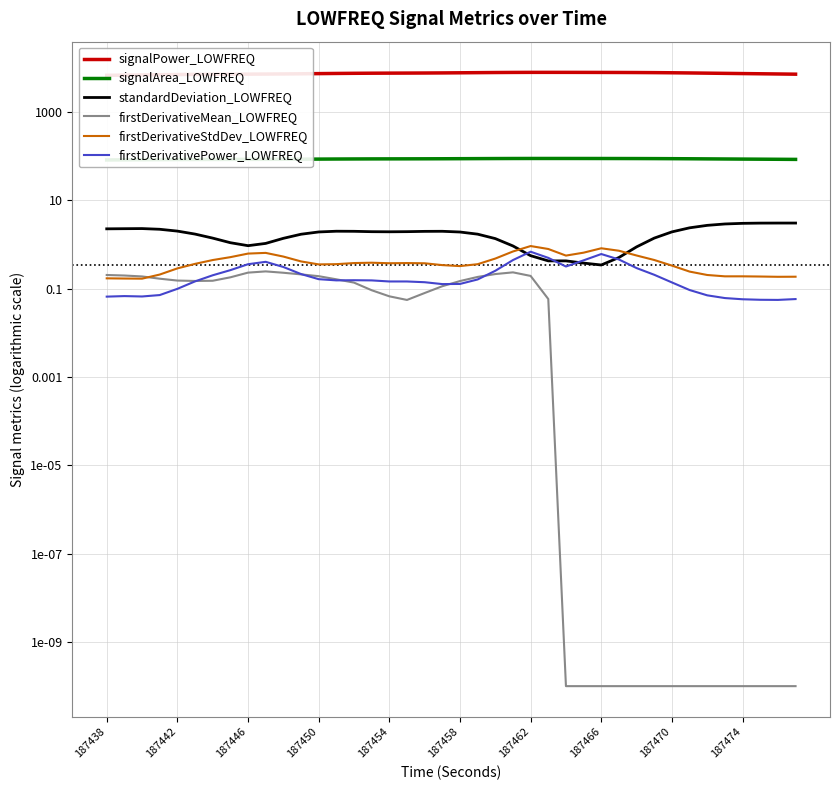

True or false: firstDerivativeMean_LOWFREQ and standardDeviation_LOWFREQ cross at least once.

False